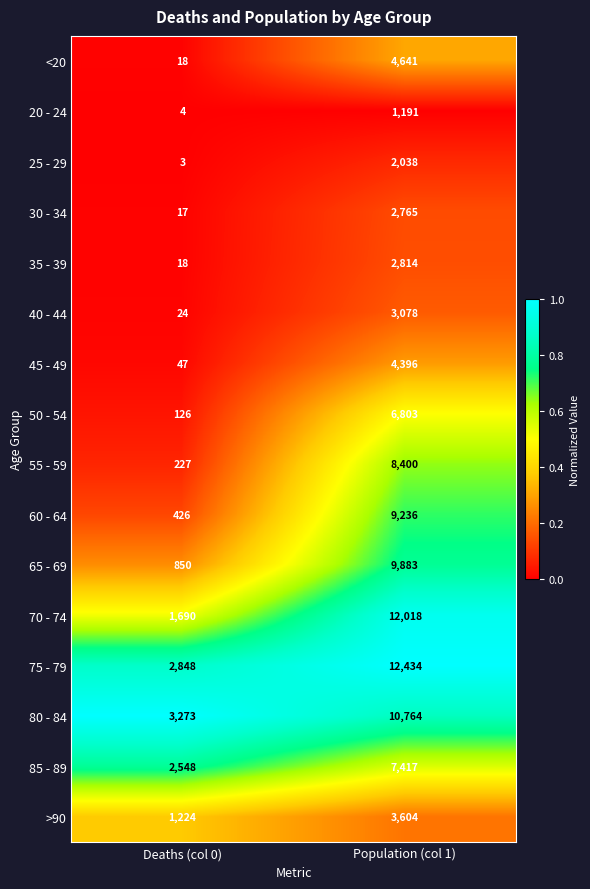

What is the difference between the 80 - 84 values at Population (col 1) and Deaths (col 0)?

7491